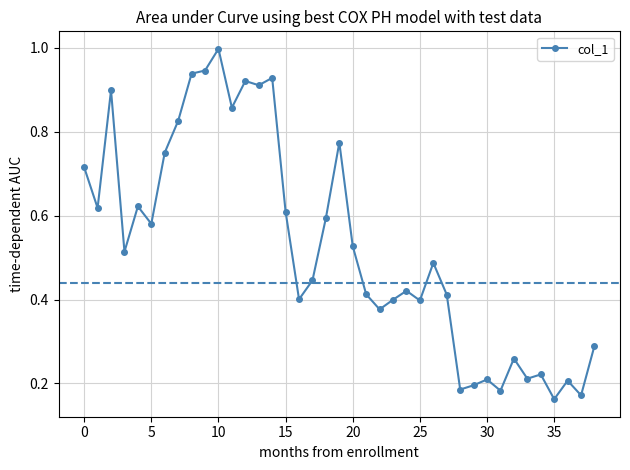

What is the sum of all values?

20.6